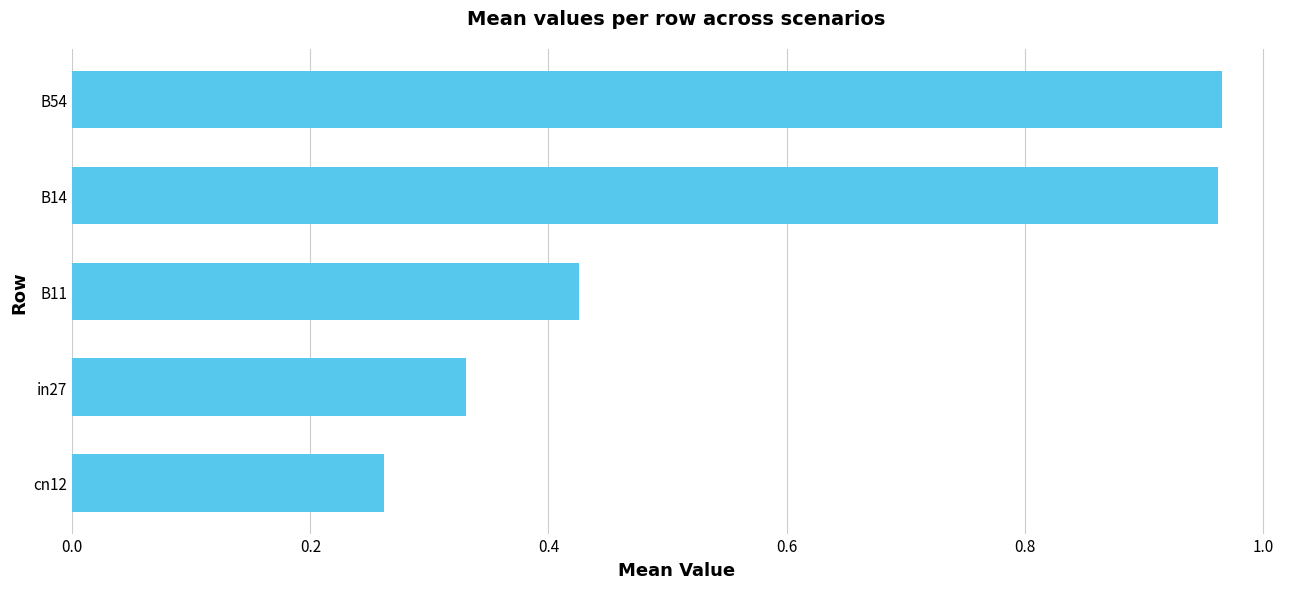

What is the sum of the values at B11 and in27?

0.8